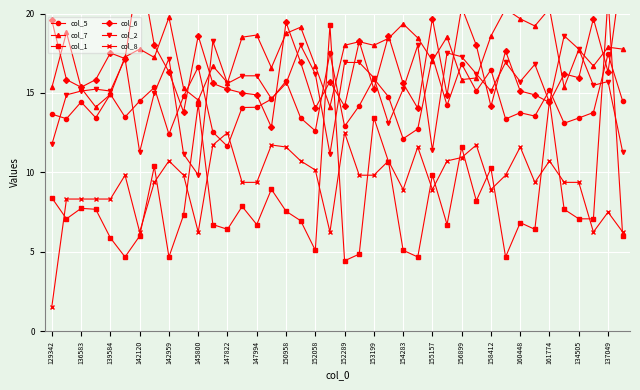

What is the average value of the col_5 series?

14.3